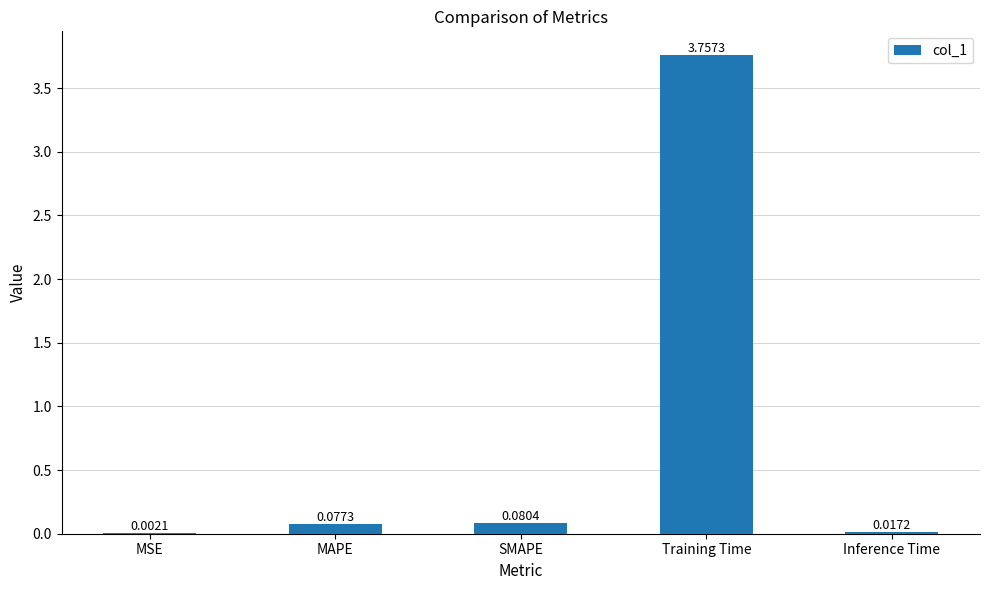

How many data points does each series have?

5